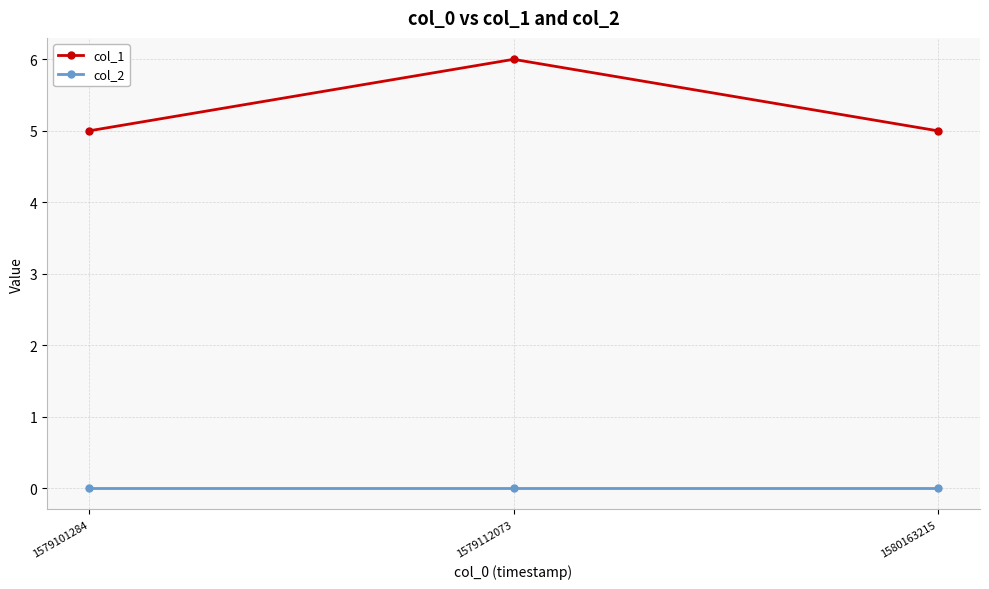

Is the value of col_1 at 1580163215 greater than the value of col_2 at 1579112073?

Yes